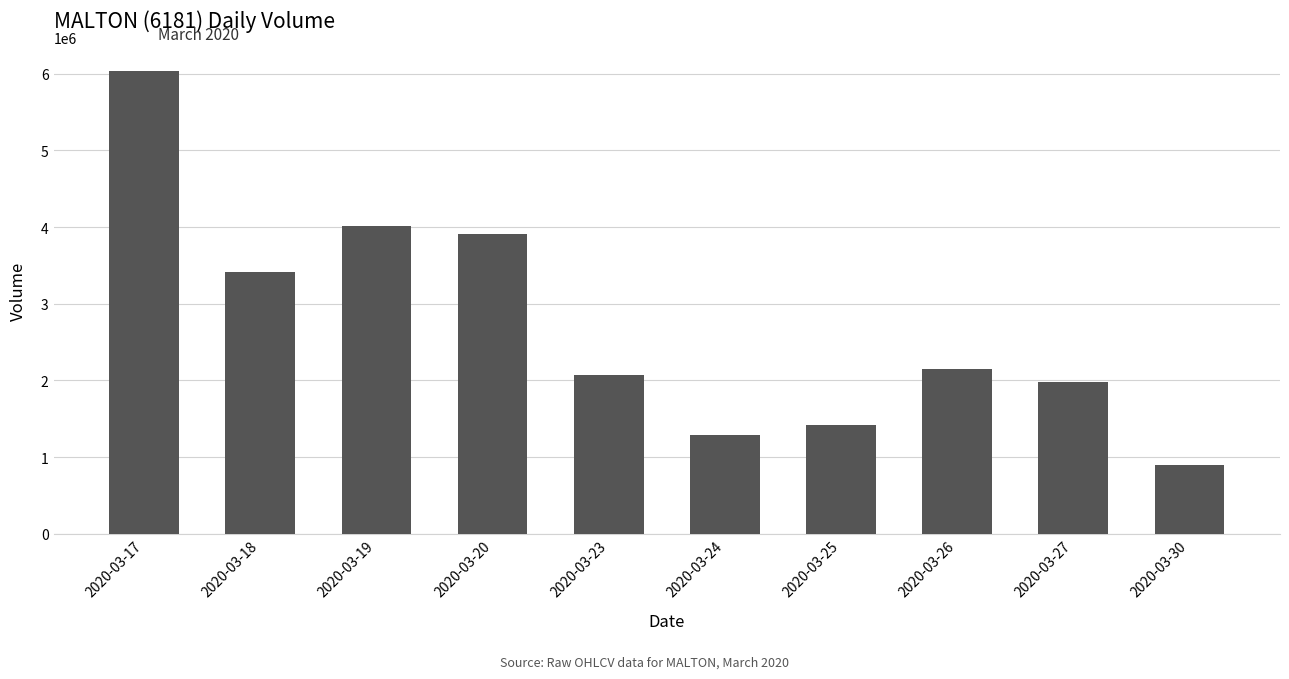

Are the bars grouped side by side (vs. stacked)?

No